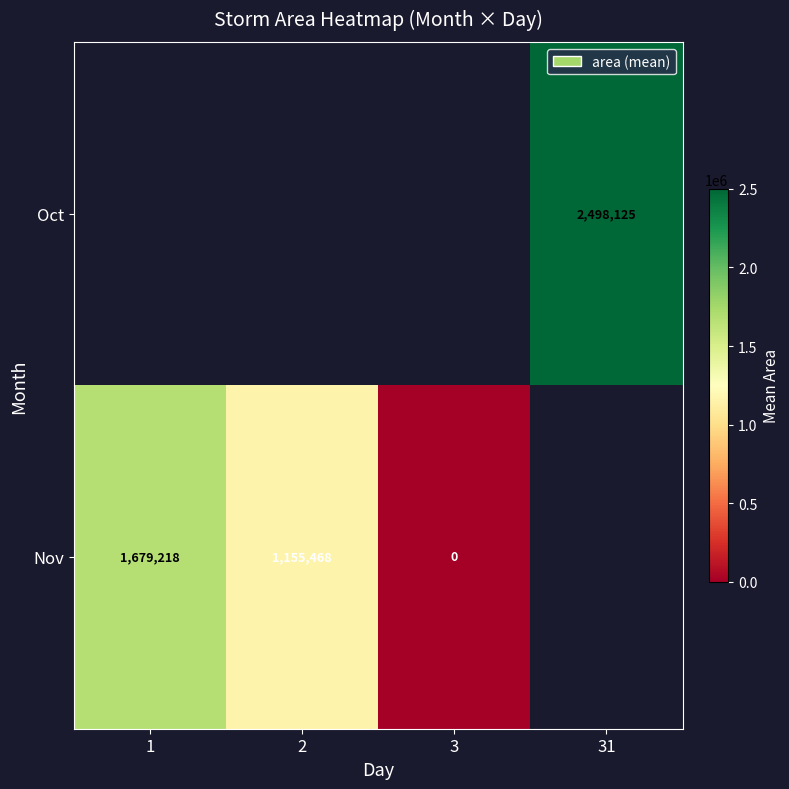

The Oct series shows 2498125 at 31. True or false?

True